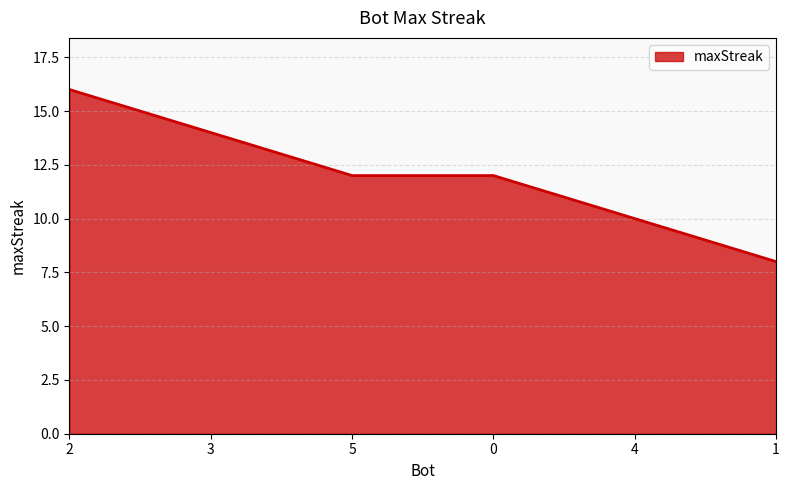

Does the chart have visible grid lines?

Yes